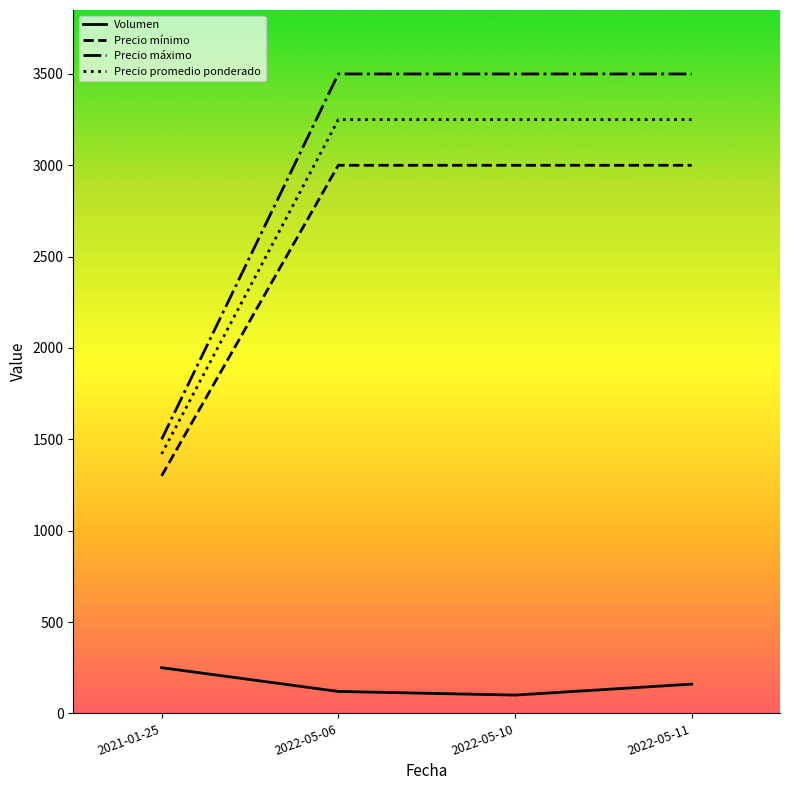

What is the approximate value of Precio mínimo at 2021-01-25, to the nearest 100?

1300